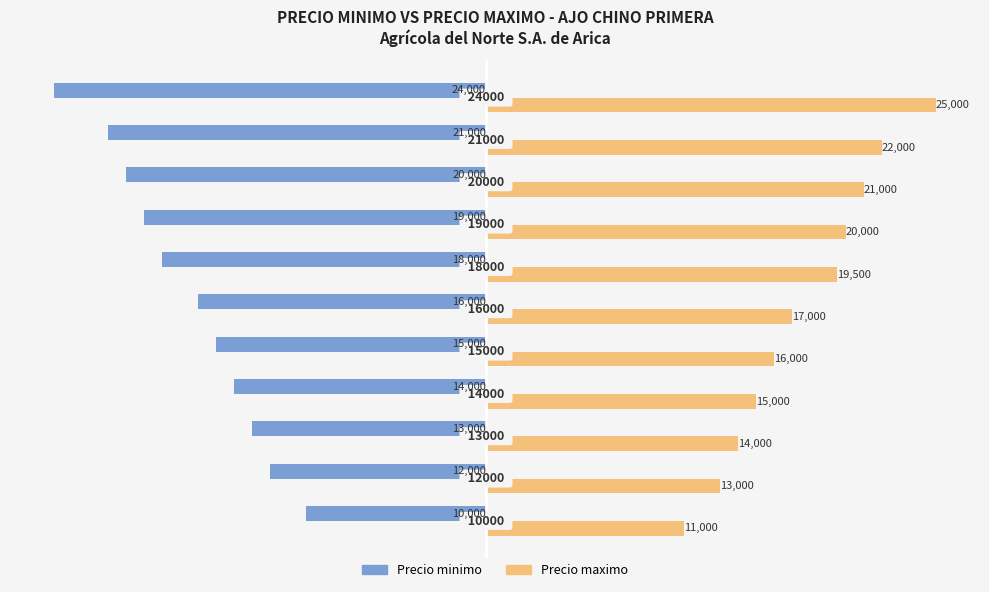

List the series in order of their overall mean, highest first.

Precio maximo, Precio minimo